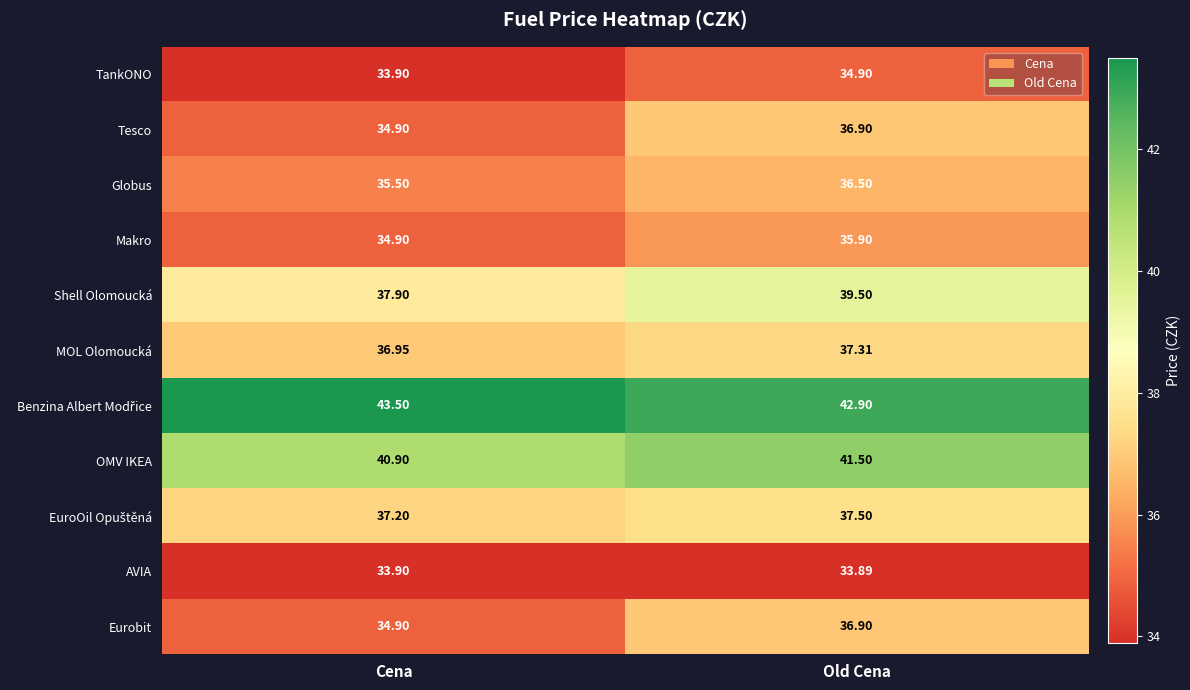

Where does the Eurobit series first go above 36?

Old Cena